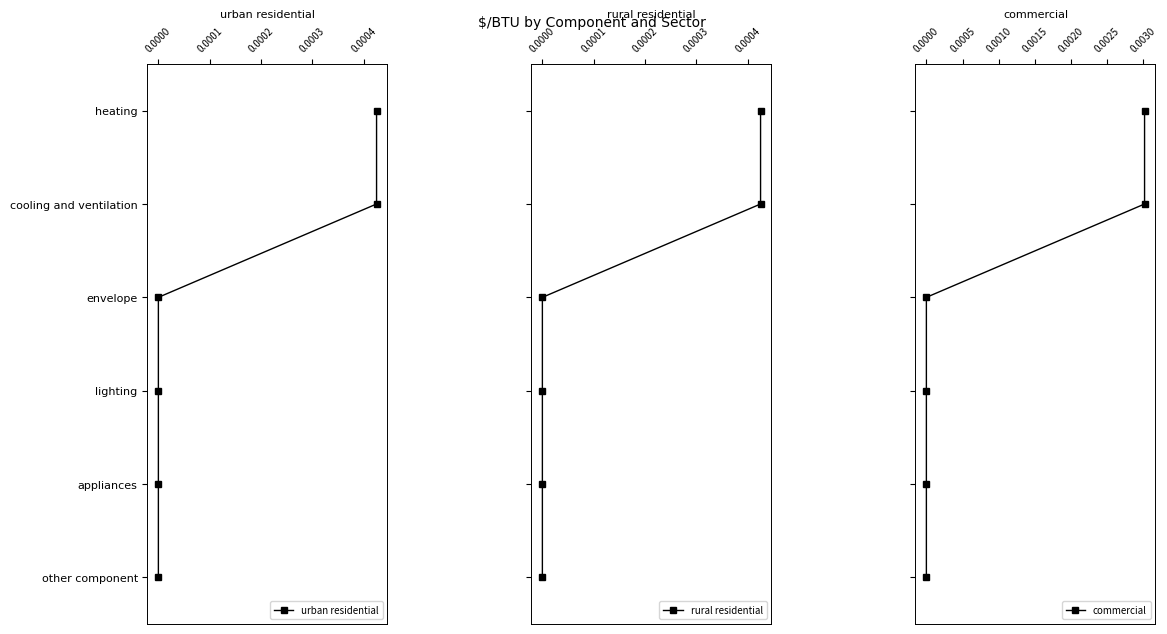

List the series in order of their peak value, lowest first.

urban residential, rural residential, commercial